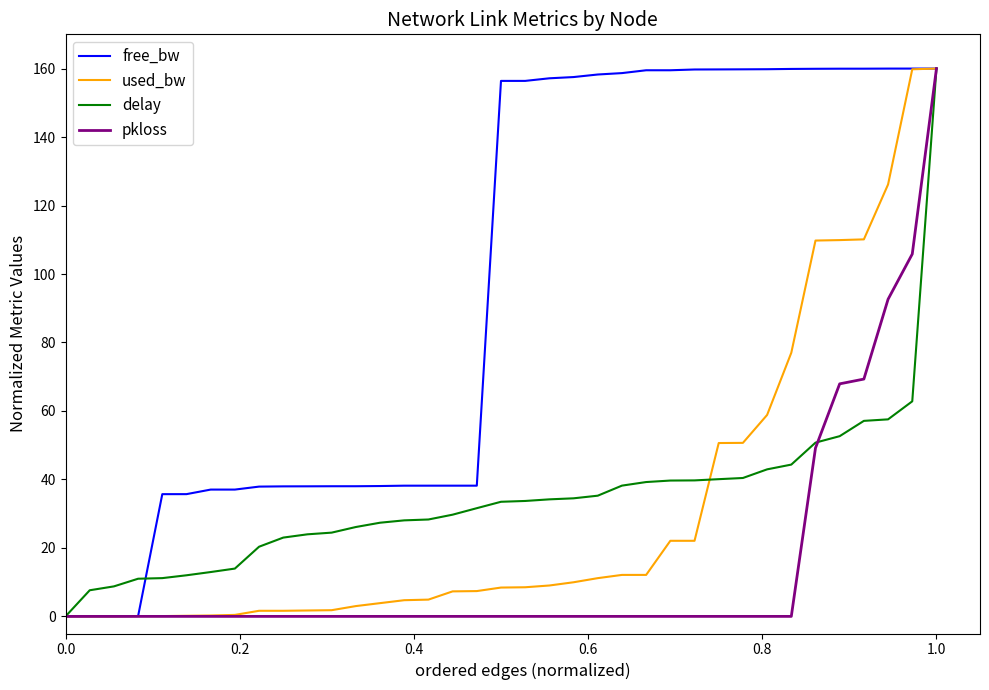

What is the highest value of the pkloss series?

160.0